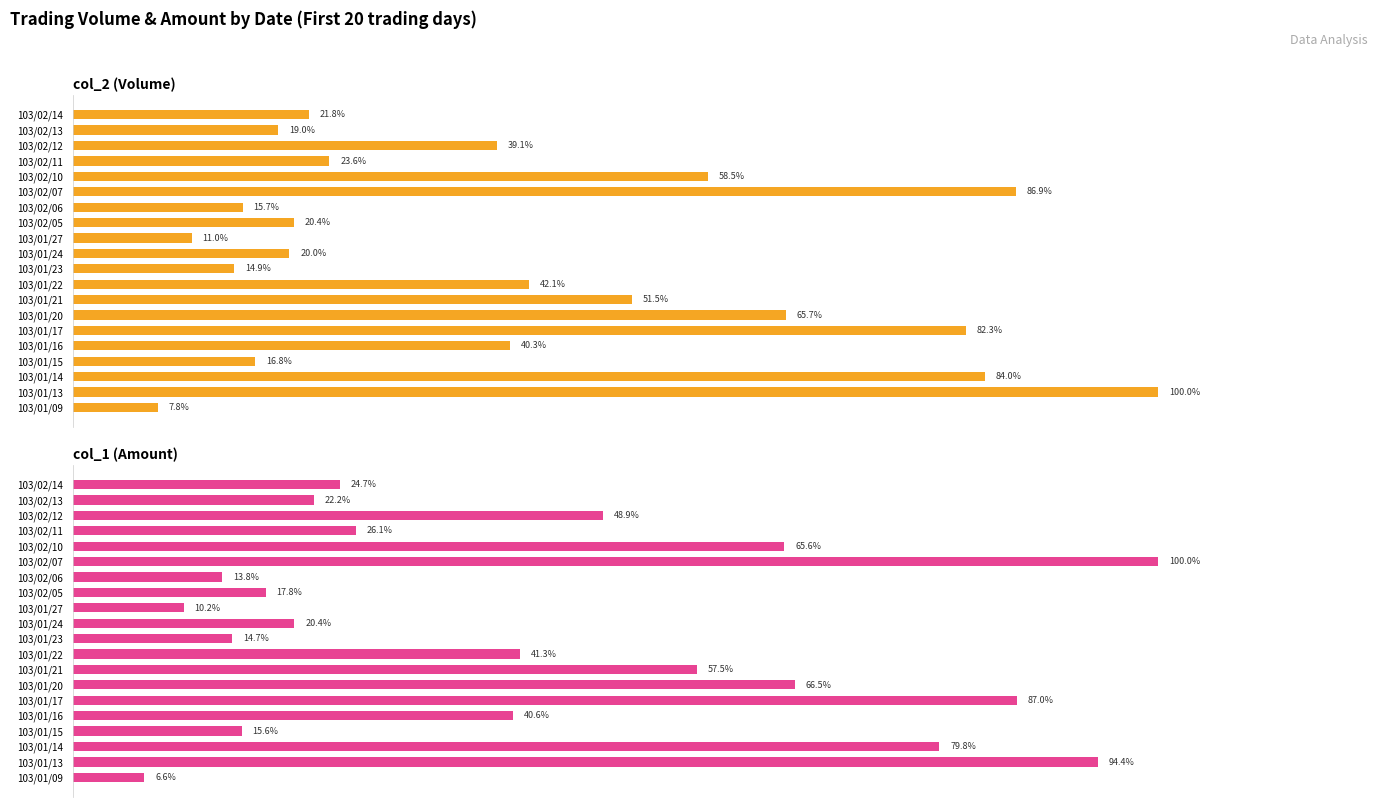

How many data points in col_2 (Volume) are above 39?

10